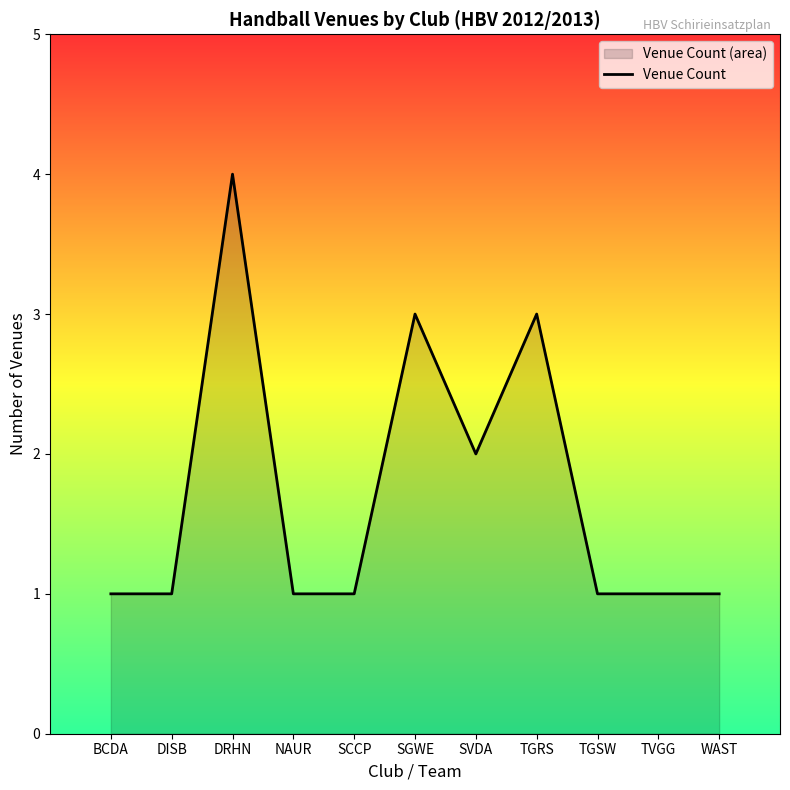

How many distinct data groups are displayed?

1